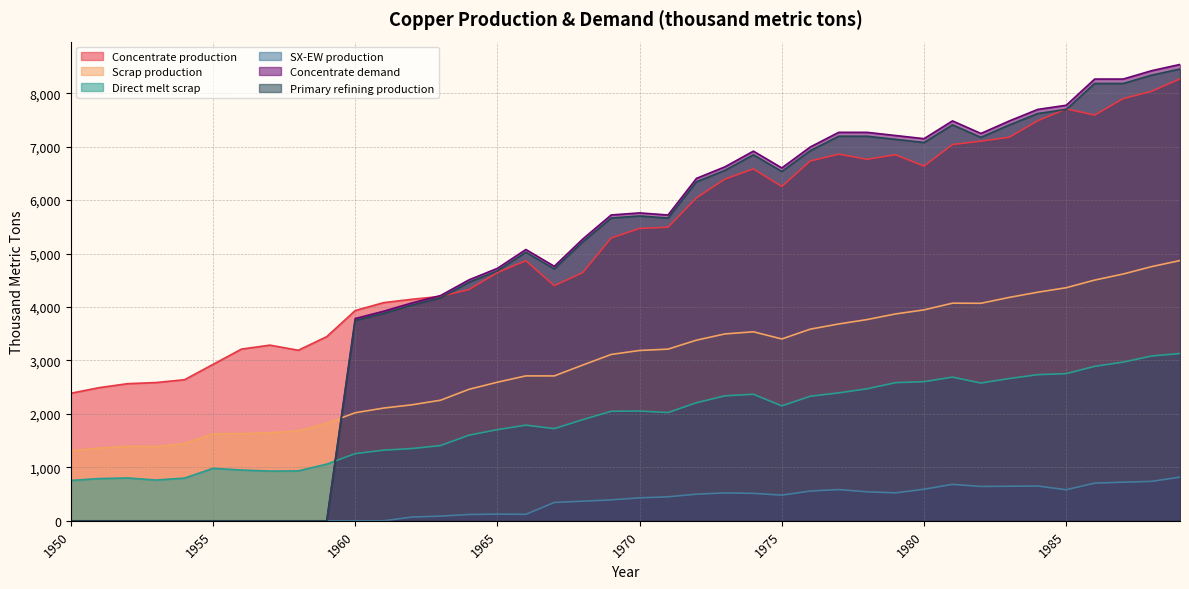

What is the difference between the Concentrate production values at 1977 and 1985?

847.8